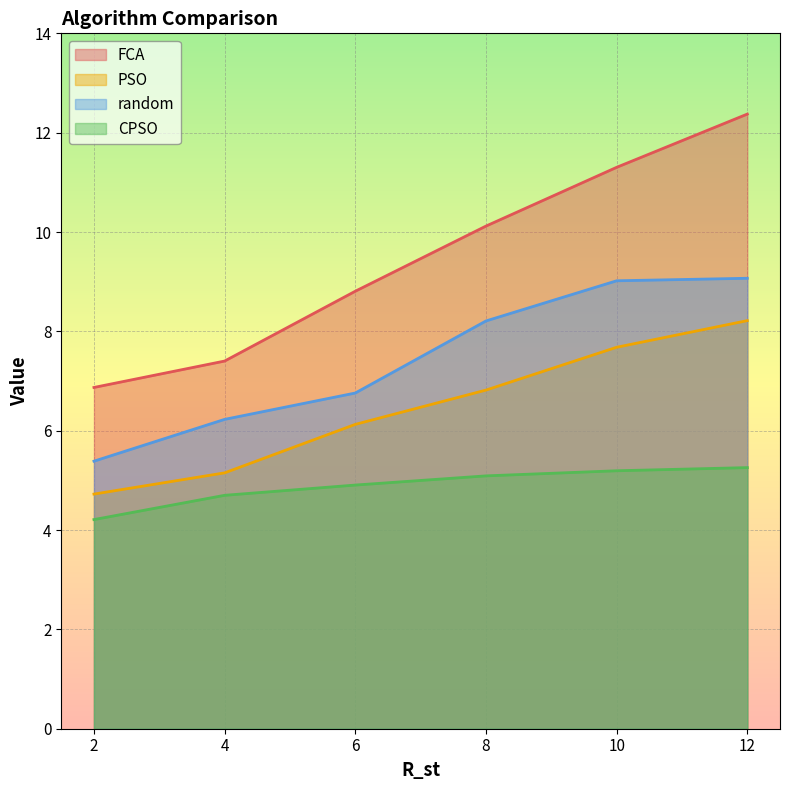

At how many categories does at least one series exceed 6?

6